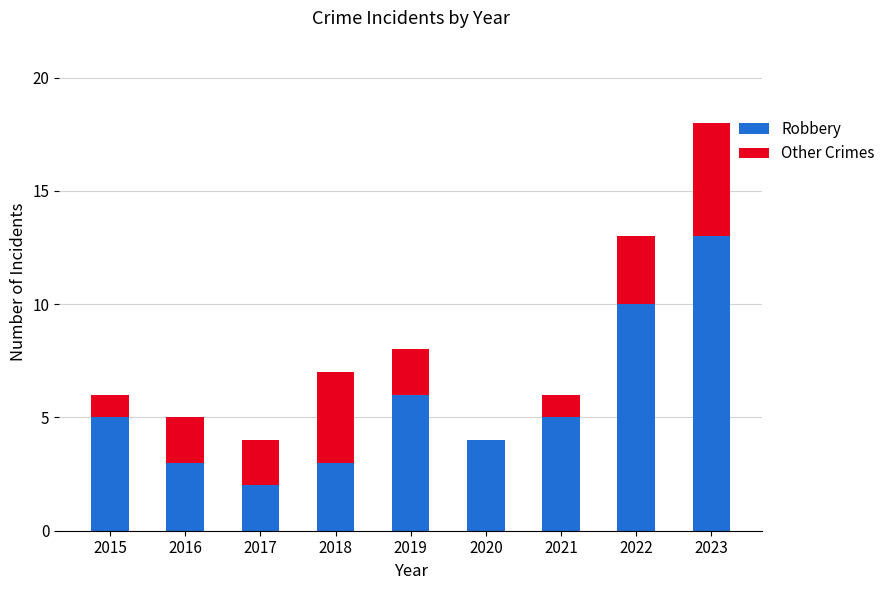

At which label does Robbery reach its peak?

2023